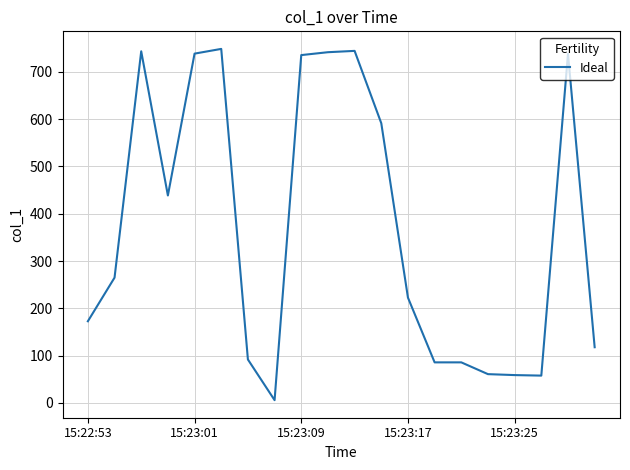

What is the difference between the maximum and minimum values?

742.6